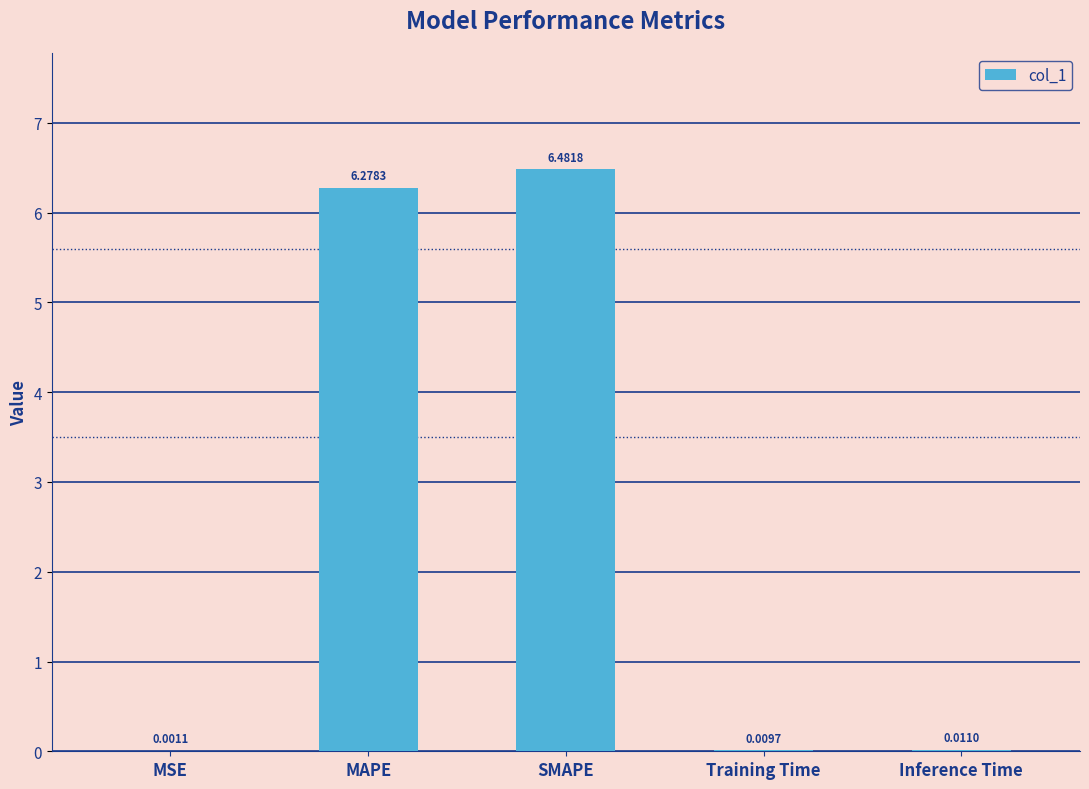

What is the sum of the values at Training Time and SMAPE?

6.5